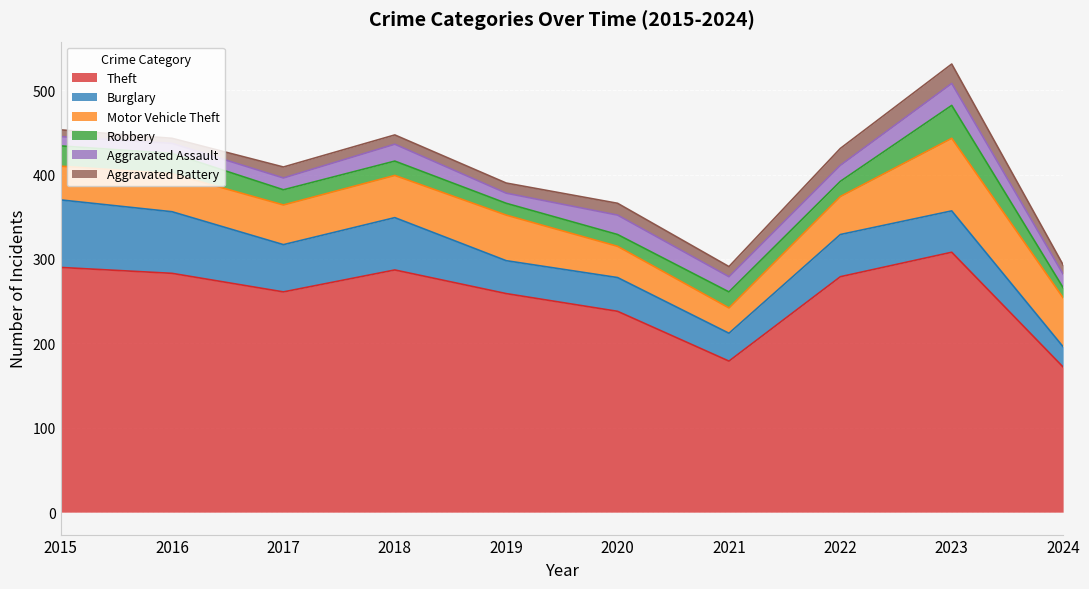

Where is Aggravated Assault nearest to the value 18?

2021